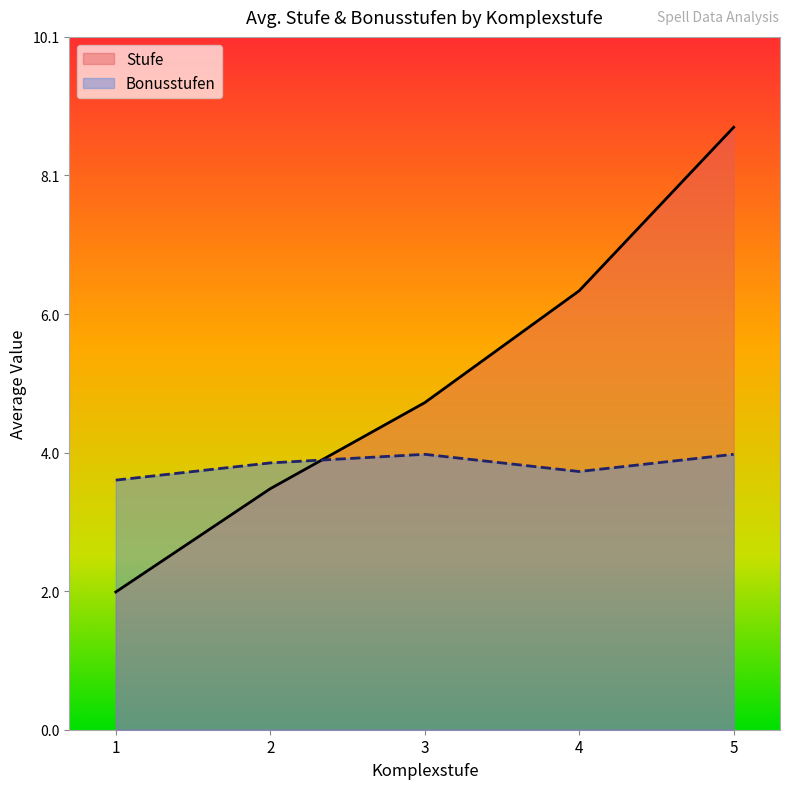

In Stufe, how many points are higher than both neighbors (excluding endpoints)?

0